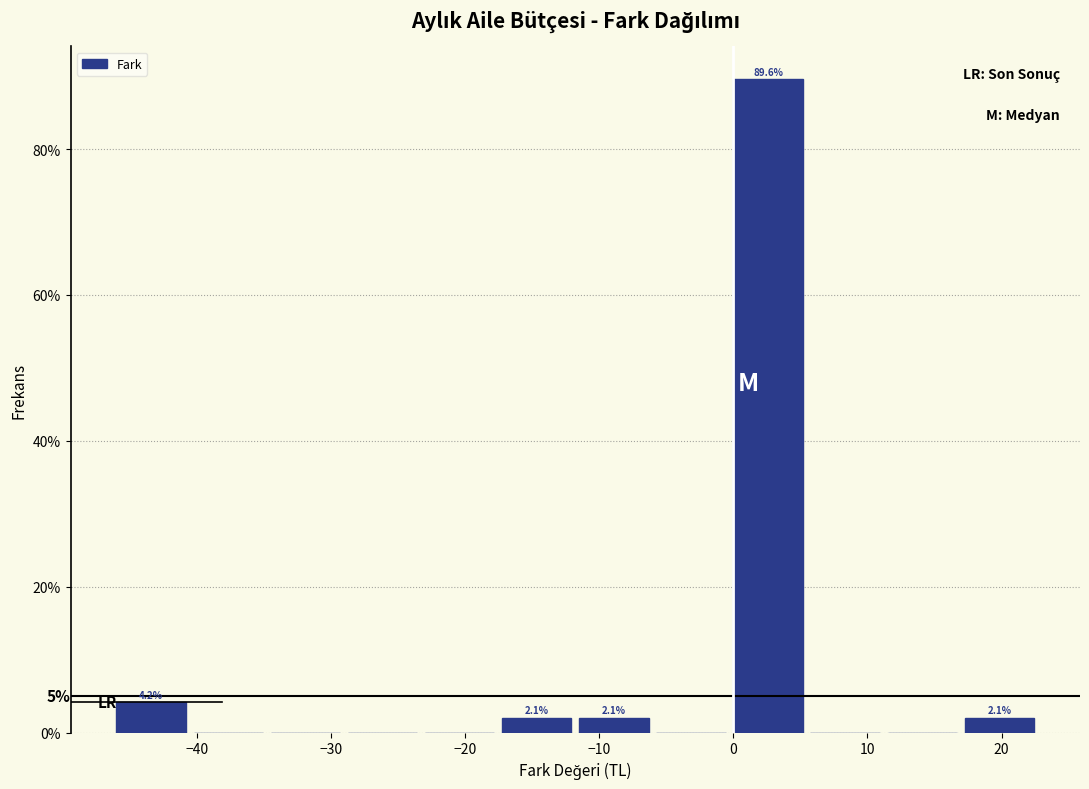

Which range on the x-axis has the tallest bar?

0 to 6